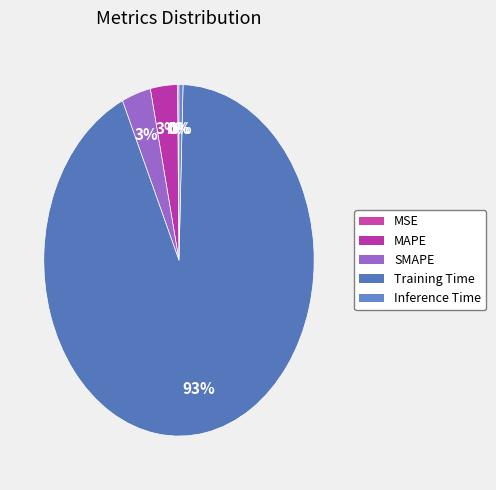

True or false: MSE accounts for 0% of the total.

True